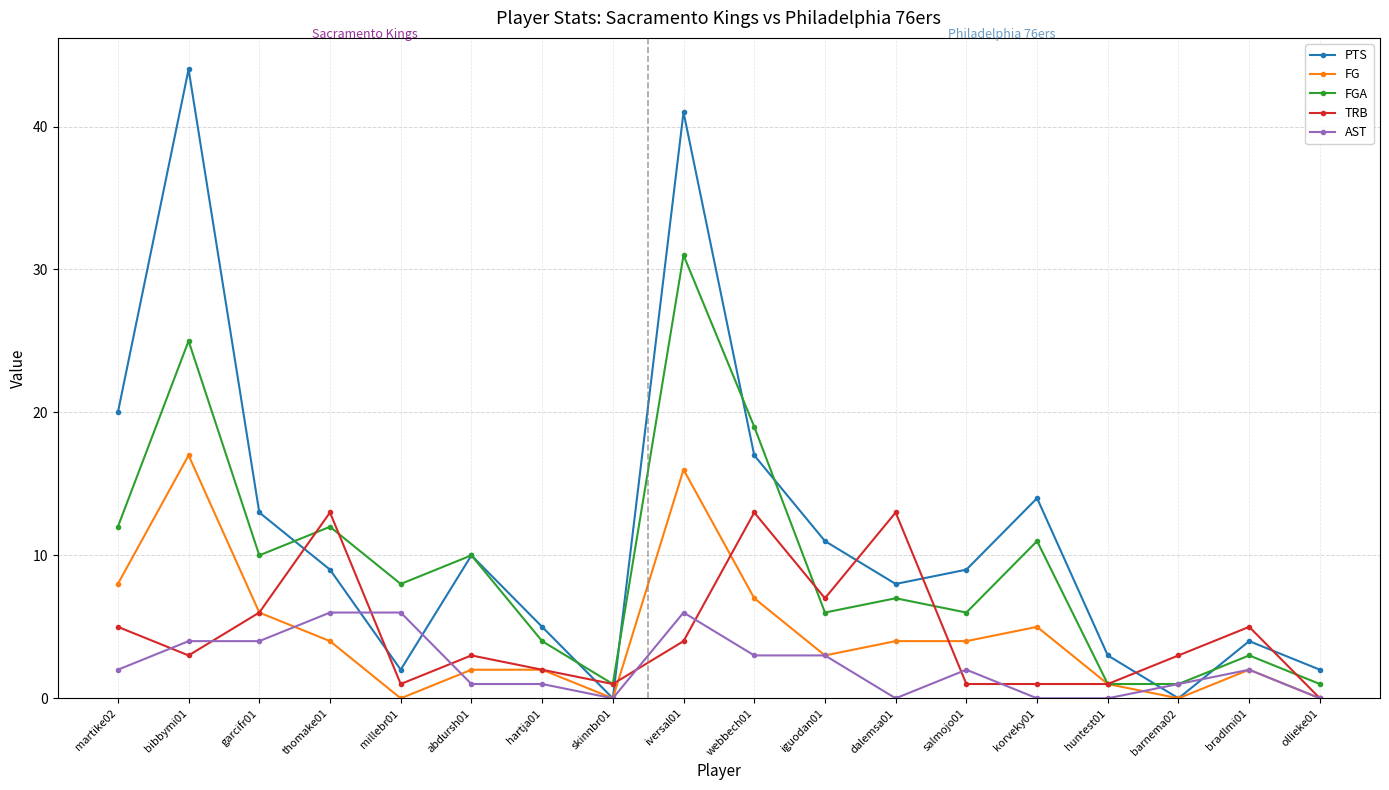

Where do PTS and TRB first cross each other?

garcifr01 and thomake01